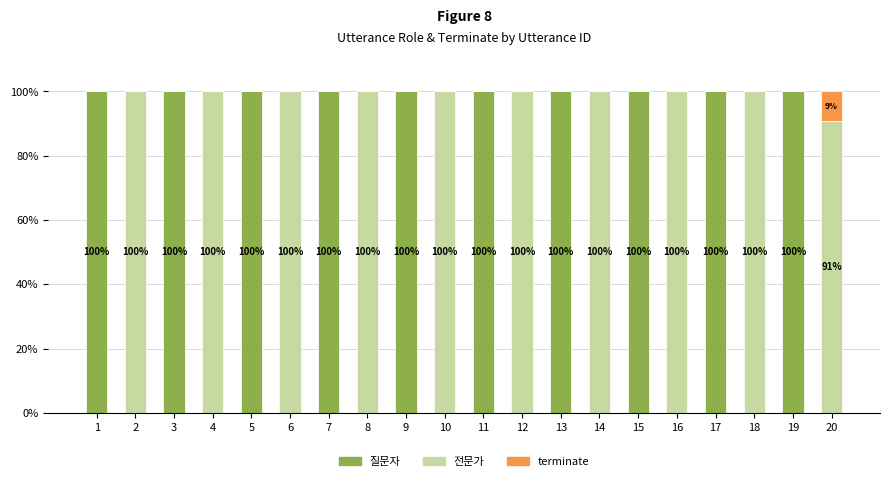

Does the chart contain stacked bars?

Yes